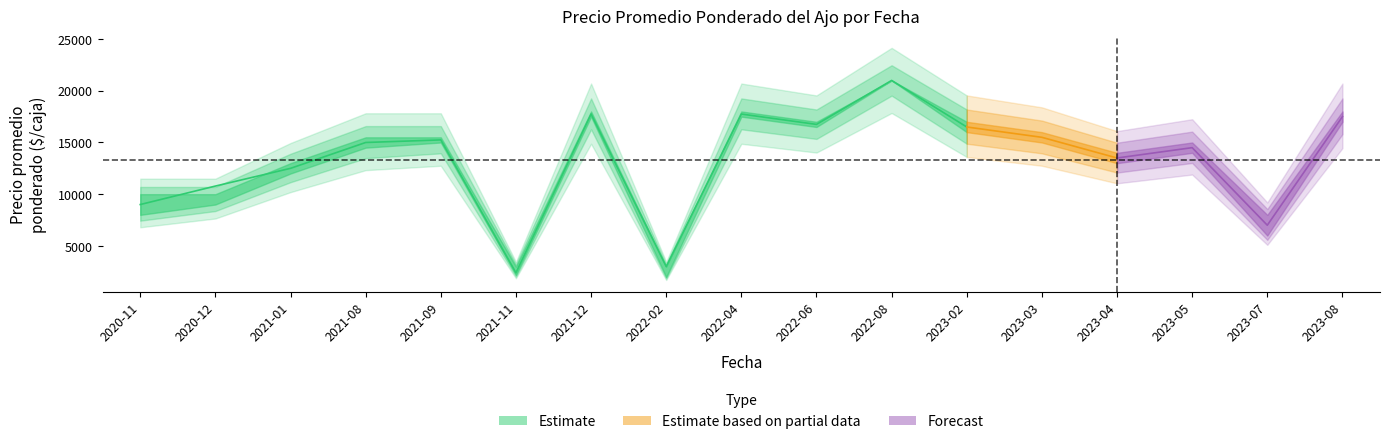

At how many categories does at least one series exceed 13410?

11